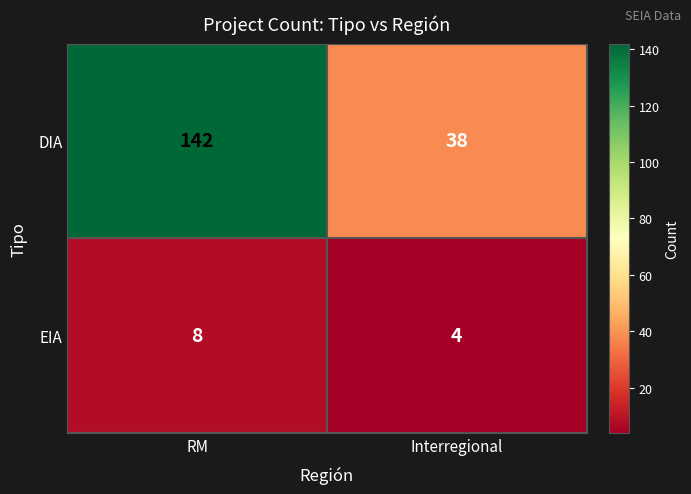

What is the total value across all series at RM?

150